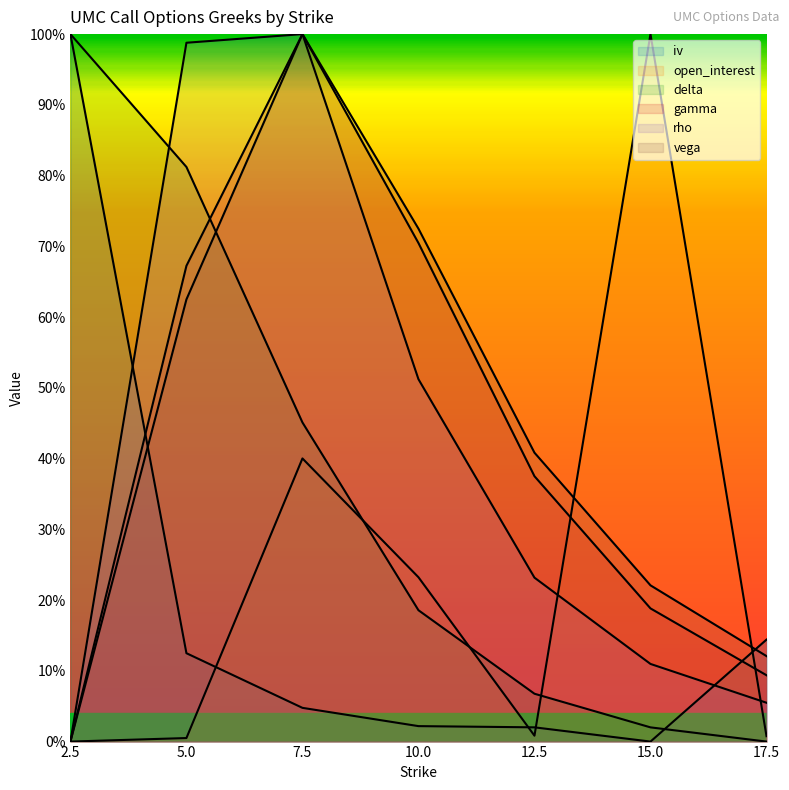

At which category does the chart reach its minimum across all series?

15.0